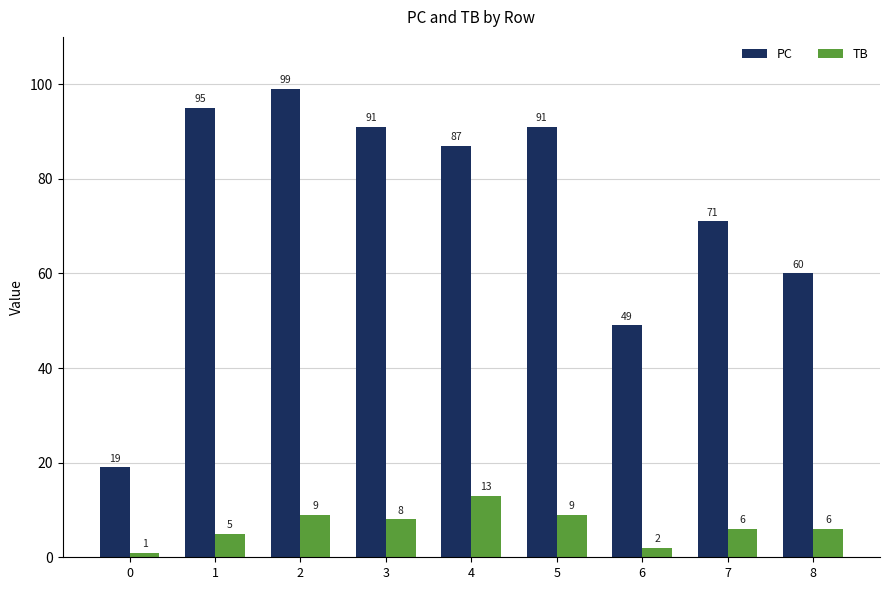

Between 2 and 4, which series saw the biggest shift?

PC